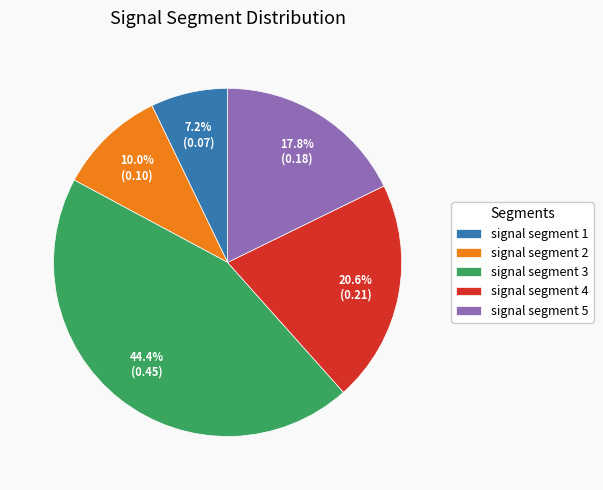

Rank the categories by value from lowest to highest.

signal segment 1, signal segment 2, signal segment 5, signal segment 4, signal segment 3